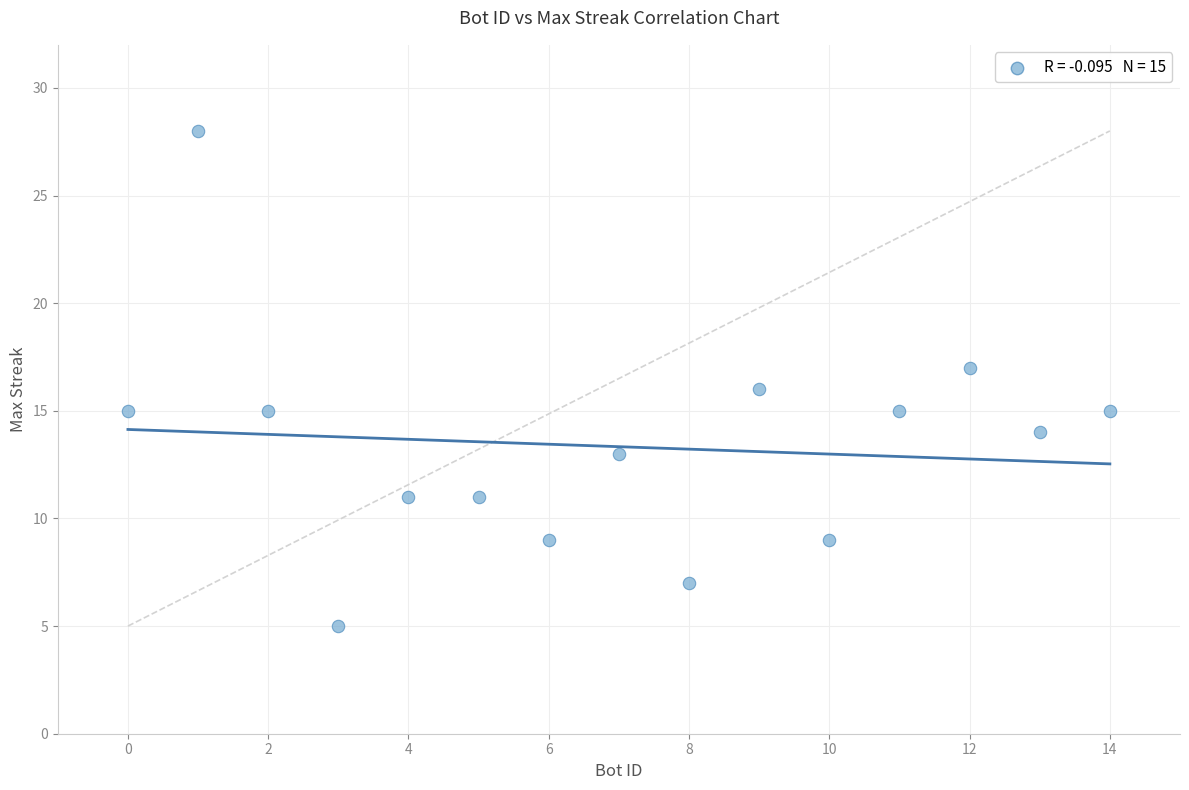

What is the range of Y values (max minus min)?

23